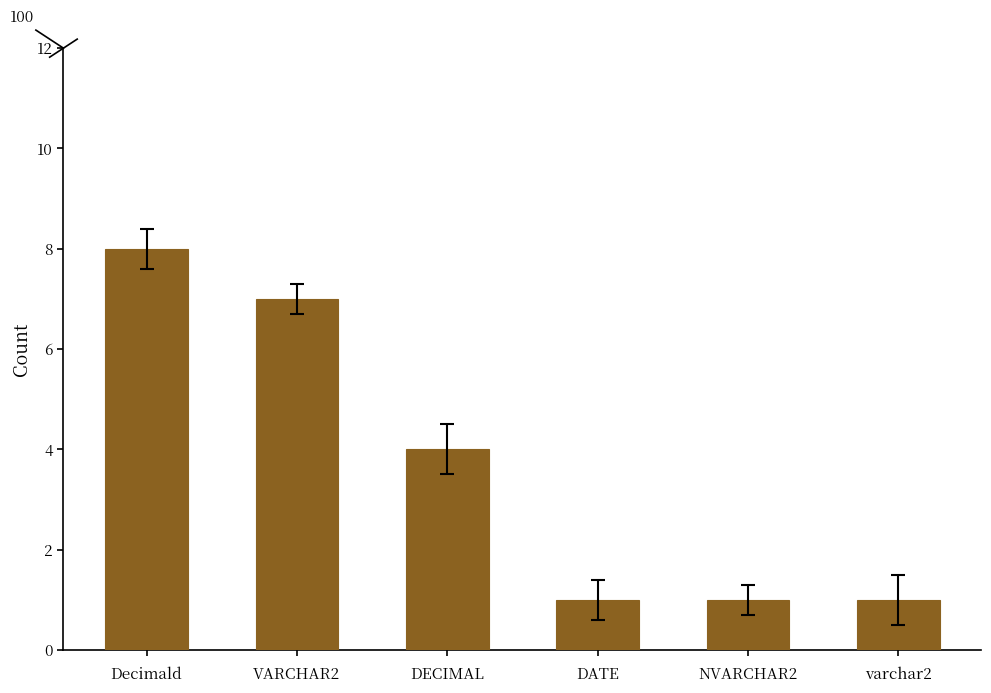

What is the change in value from DECIMAL to NVARCHAR2?

-3